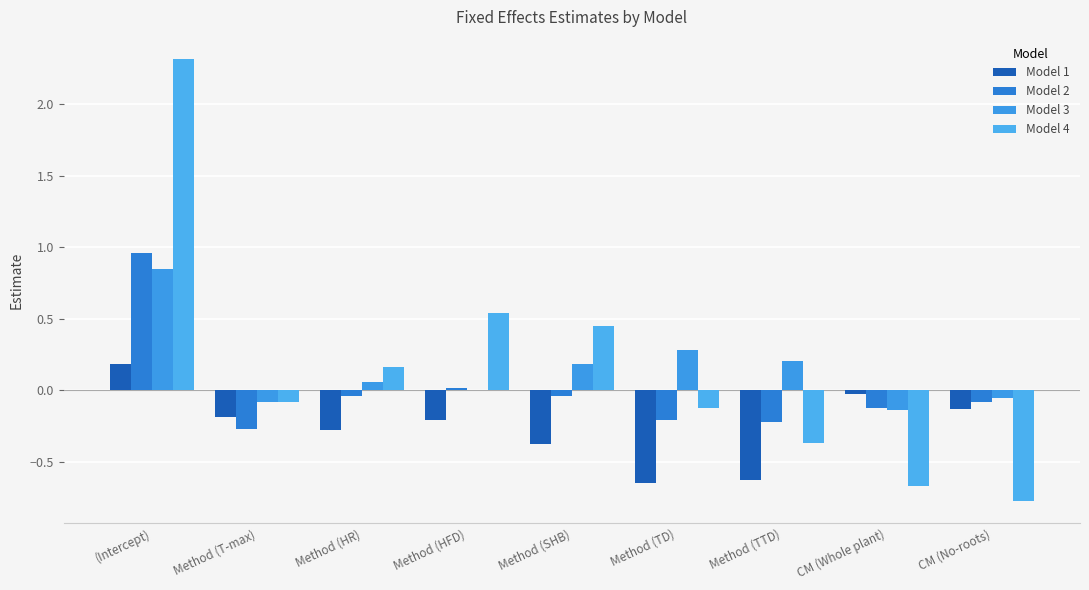

Count the number of categories in the chart.

9